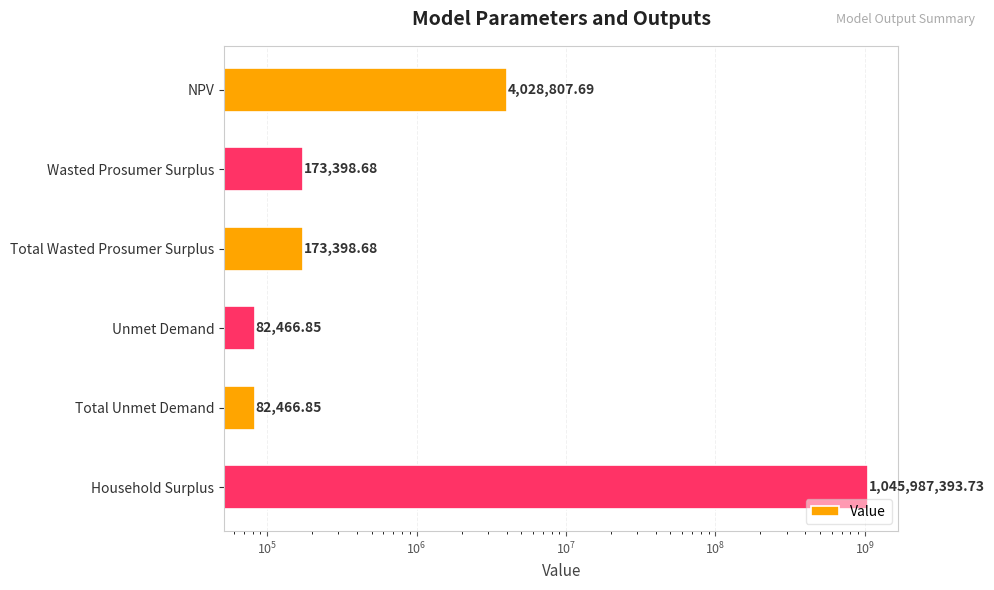

The chart shows a value of 110522.3 at Wasted Prosumer Surplus. True or false?

False